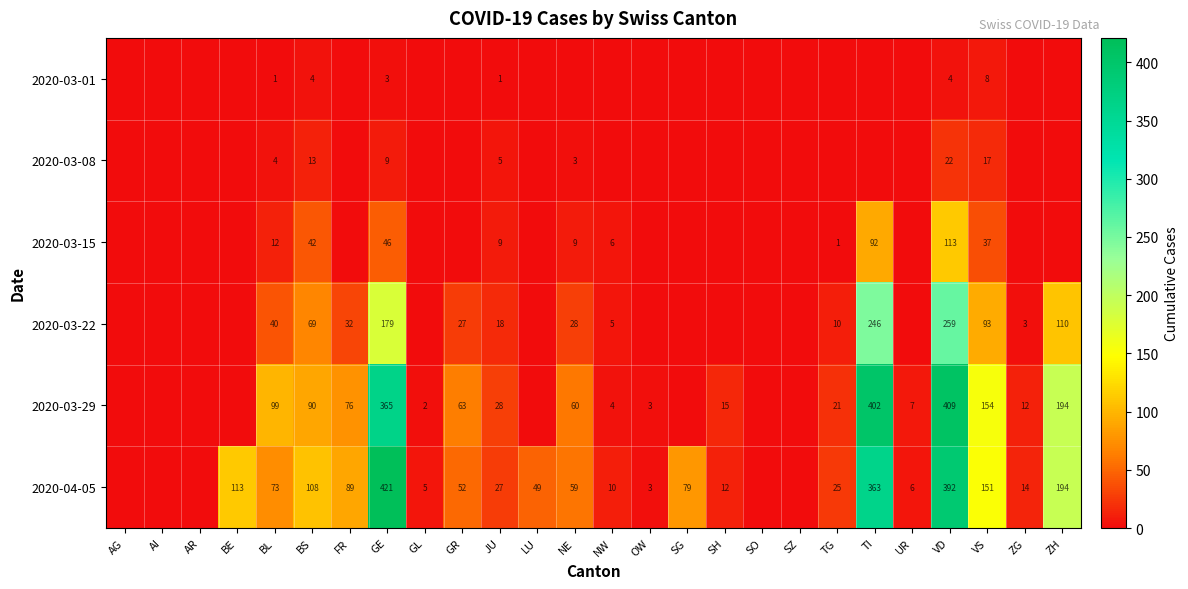

Is the value of 2020-03-22 at TG greater than the value of 2020-03-29 at VS?

No